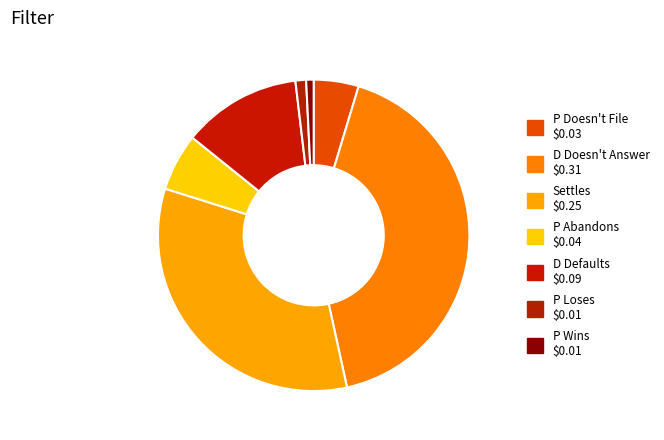

Between P Wins and D Defaults, which is larger?

D Defaults